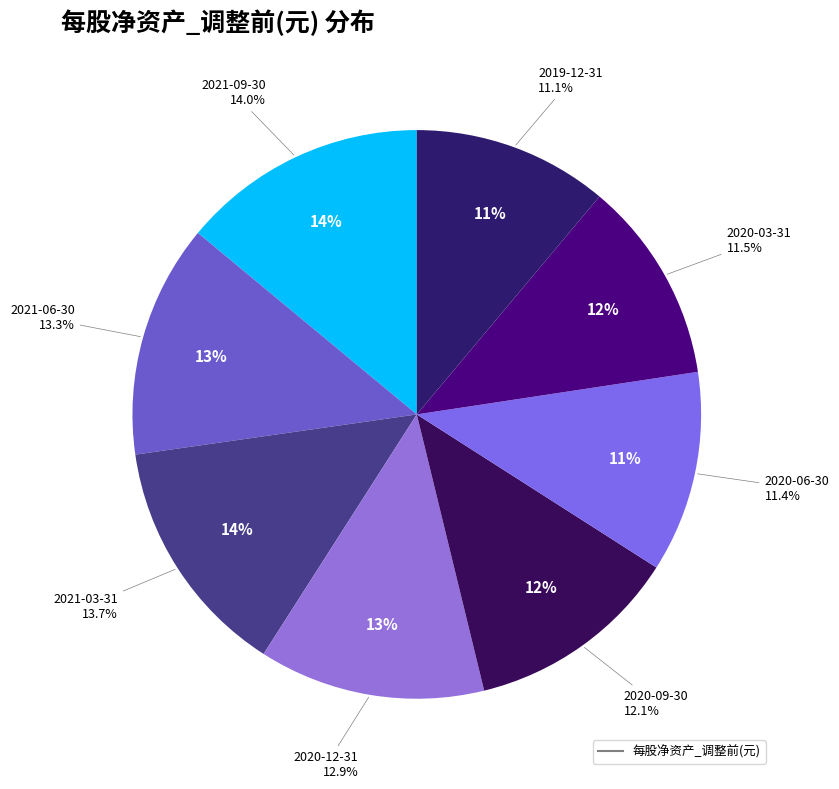

Between 2021-03-31 and 2019-12-31, which is larger?

2021-03-31